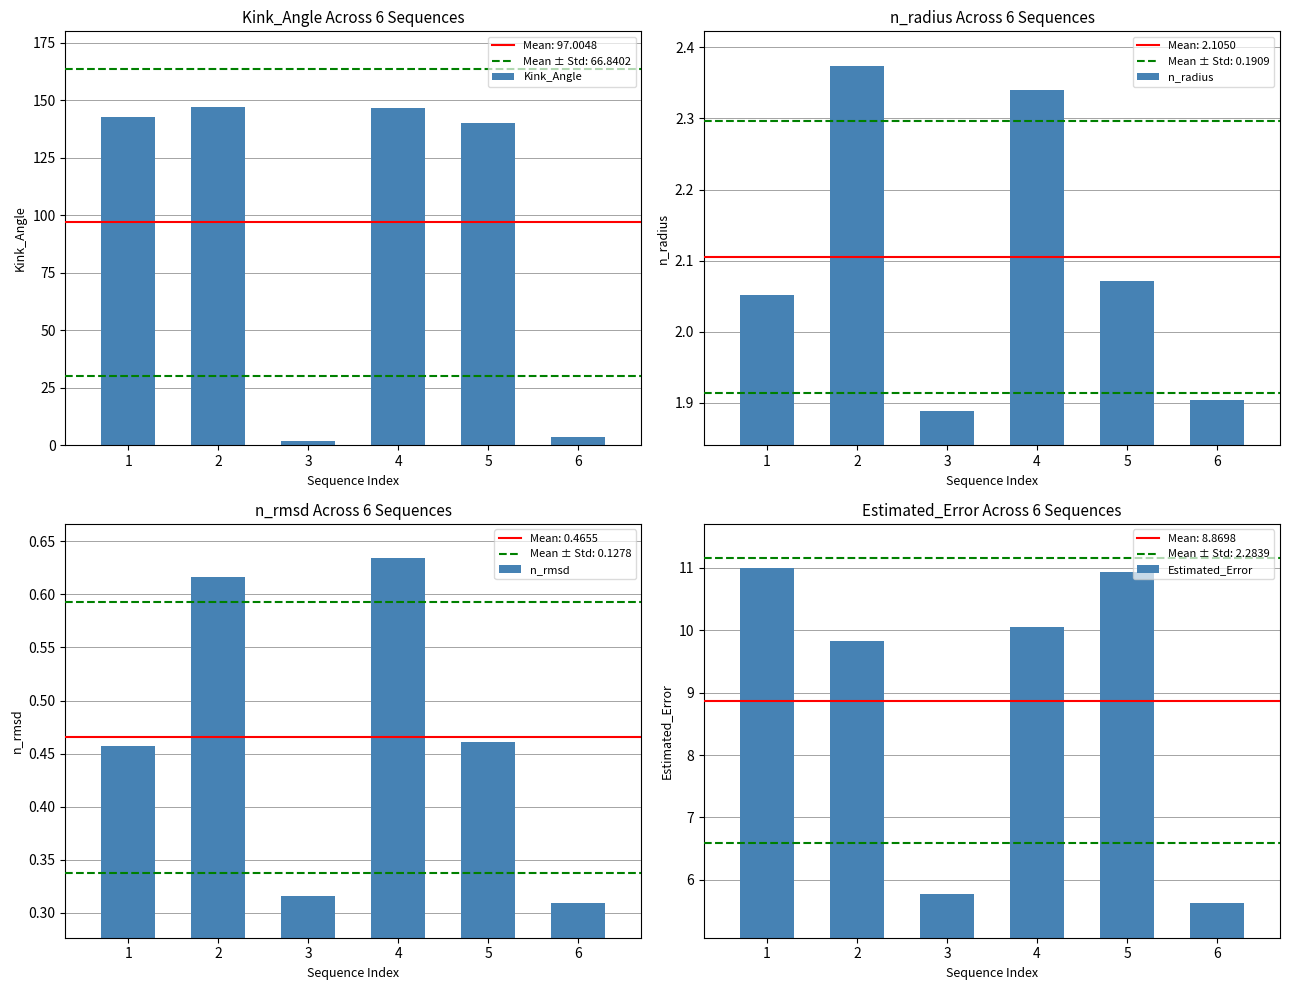

Which series has the widest spread of values?

Kink_Angle